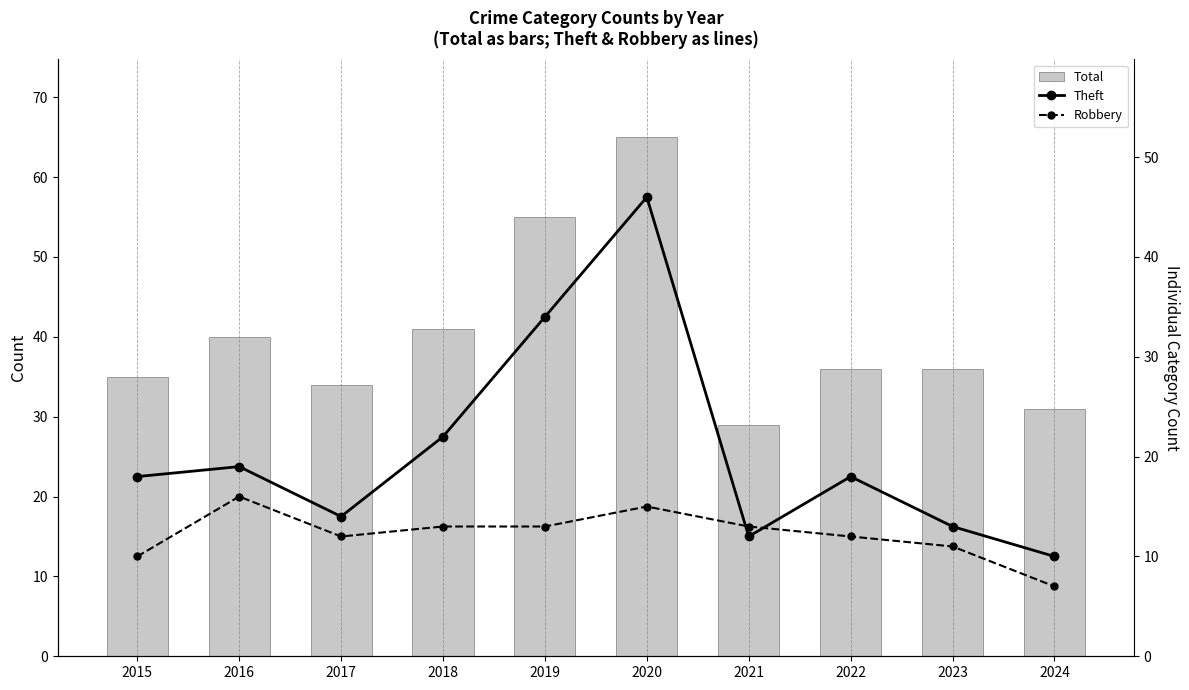

What is the value of the Theft bar at the 5th from the left?

34